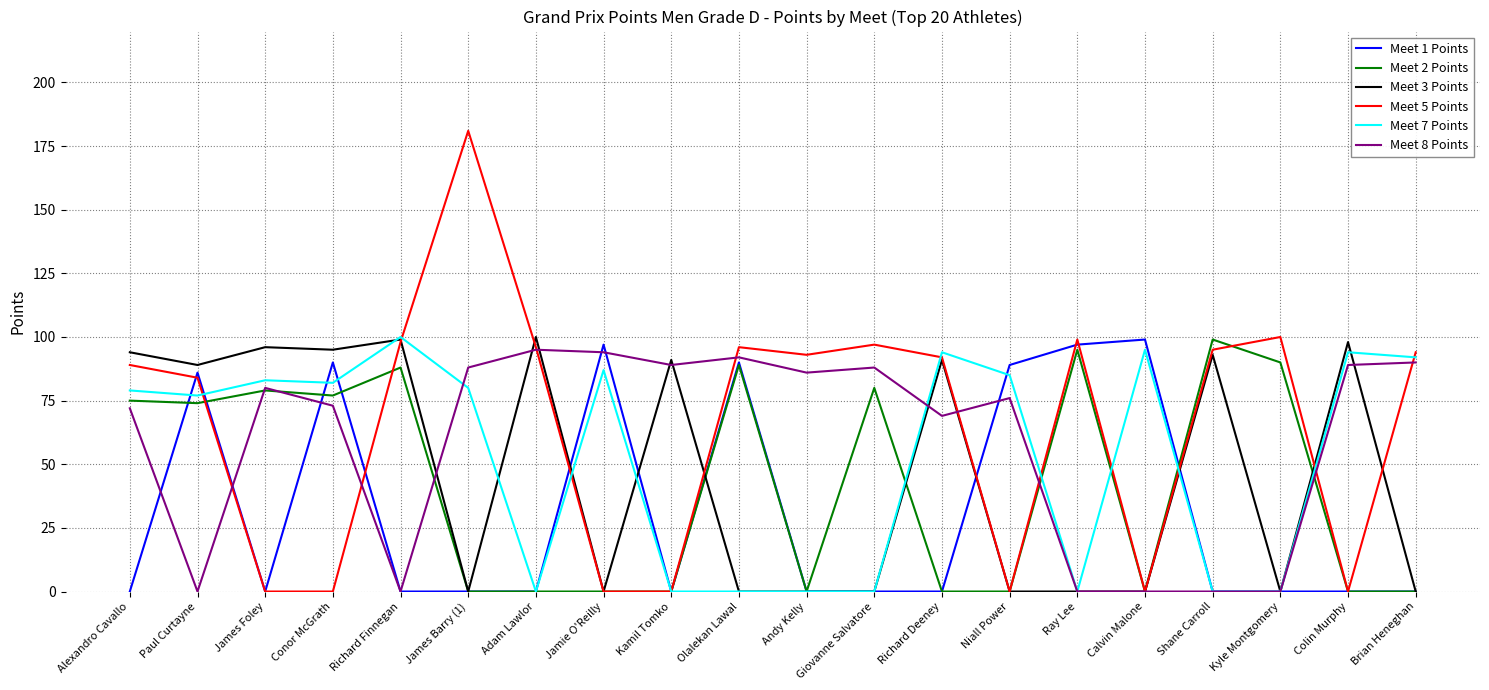

Reading right to left, transcribe all the data shown in this chart.

Meet 1 Points: 0	0	0	0	99	97	89	0	0	0	90	0	97	0	0	0	90	0	86	0
Meet 2 Points: 0	0	90	99	0	95	0	0	80	0	89	0	0	0	0	88	77	79	74	75
Meet 3 Points: 0	98	0	93	0	0	0	91	0	0	0	91	0	100	0	99	95	96	89	94
Meet 5 Points: 94	0	100	95	0	99	0	92	97	93	96	0	0	96	181	98	0	0	84	89
Meet 7 Points: 92	94	0	0	95	0	85	94	0	0	0	0	87	0	80	100	82	83	77	79
Meet 8 Points: 90	89	0	0	0	0	76	69	88	86	92	89	94	95	88	0	73	80	0	72